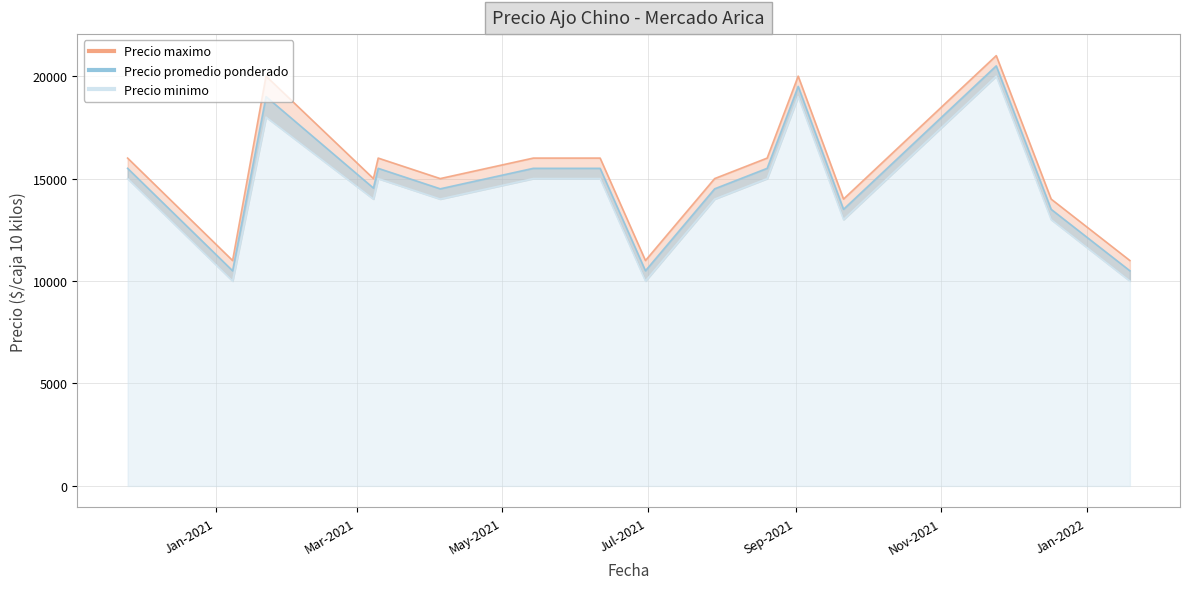

True or false: Precio minimo line and Precio promedio ponderado line cross at least once.

False